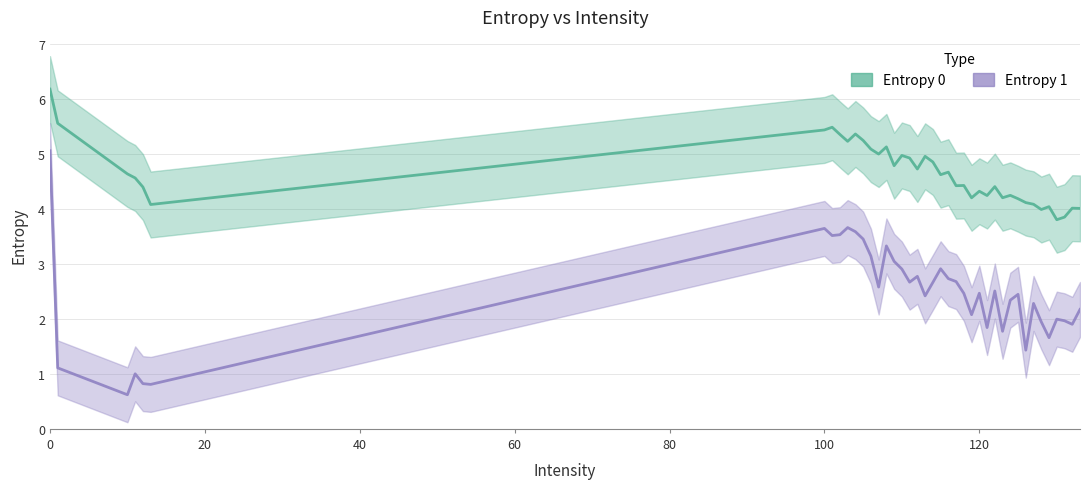

List the series in order of their overall mean, lowest first.

Entropy 1, Entropy 0